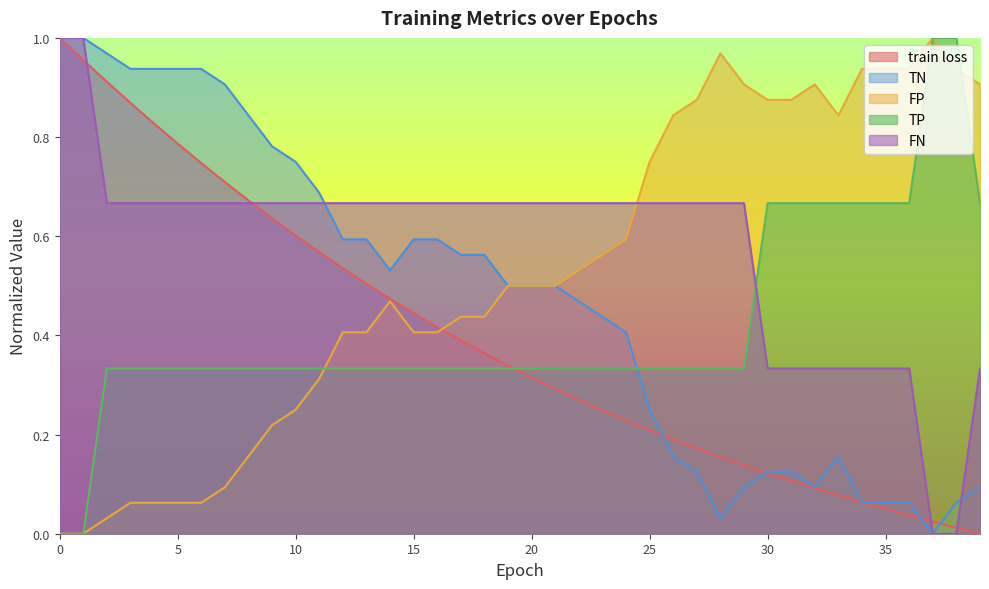

Does the chart display data point markers on the line(s)?

No